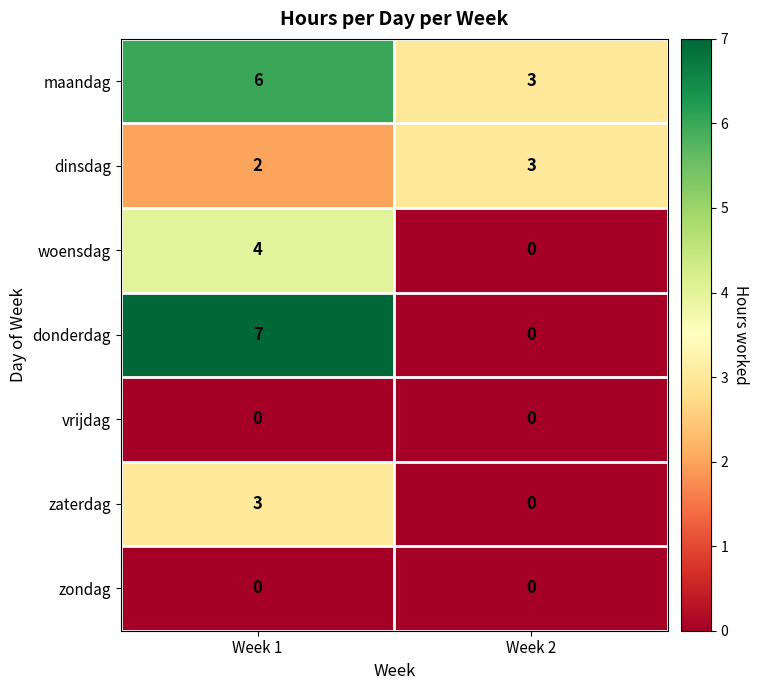

Reading left to right, transcribe all the data shown in this chart.

maandag: 6	3
dinsdag: 2	3
woensdag: 4	0
donderdag: 7	0
vrijdag: 0	0
zaterdag: 3	0
zondag: 0	0